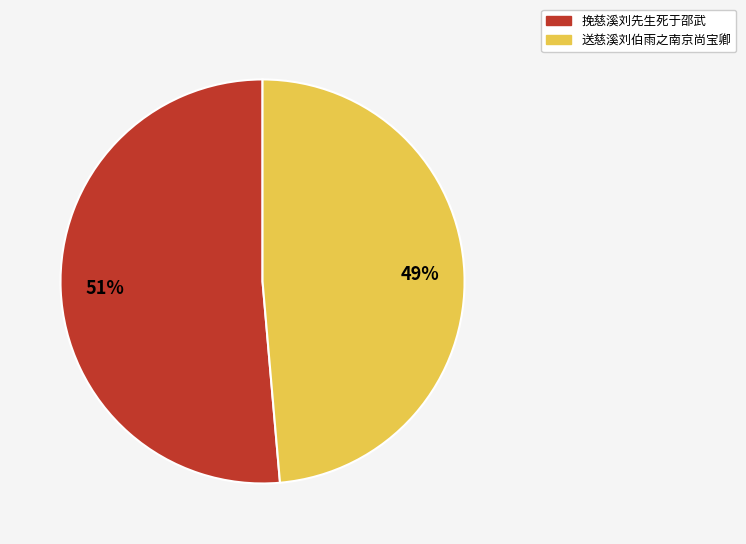

Between 挽慈溪刘先生死于邵武 and 送慈溪刘伯雨之南京尚宝卿, which is larger?

挽慈溪刘先生死于邵武